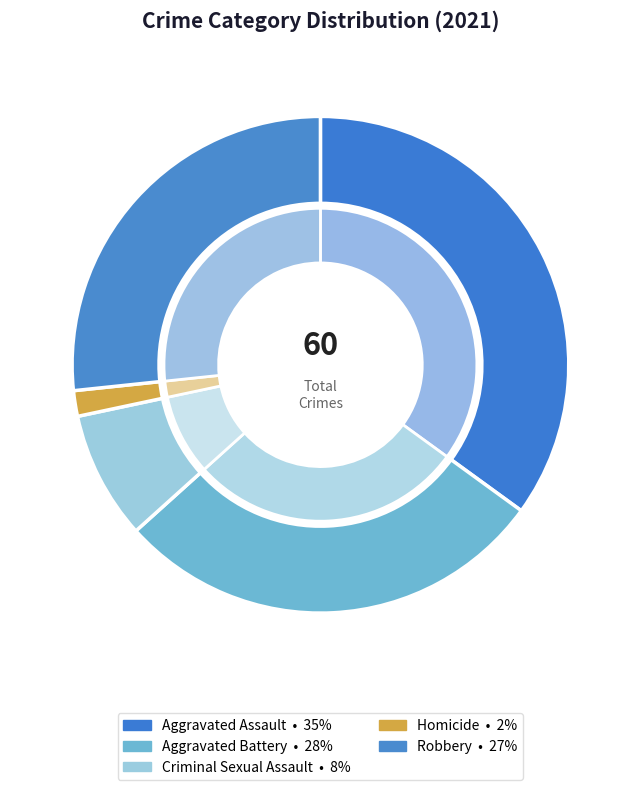

What percentage is the Aggravated Assault slice, to the nearest percent?

35%